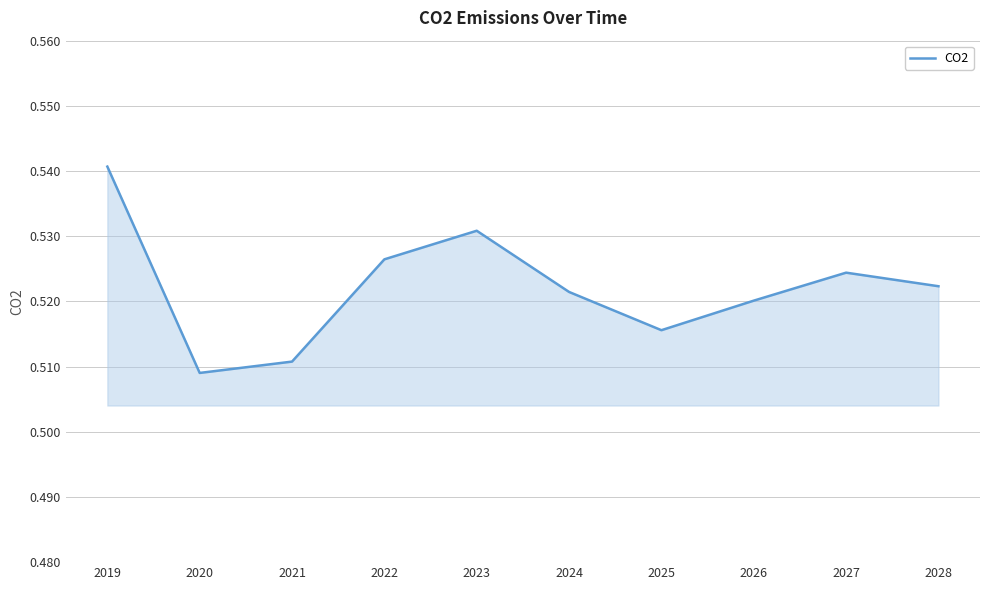

Where is the data nearest to the value 0?

2020